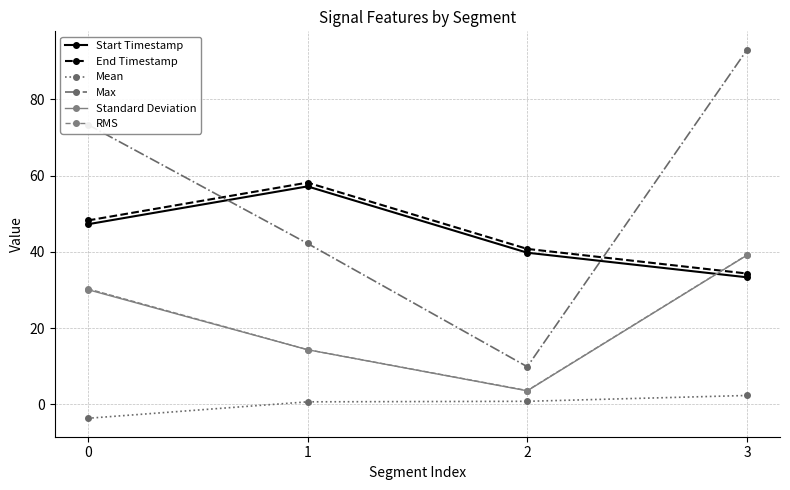

True or false: Start Timestamp has a value of 39.8 at 2.

True